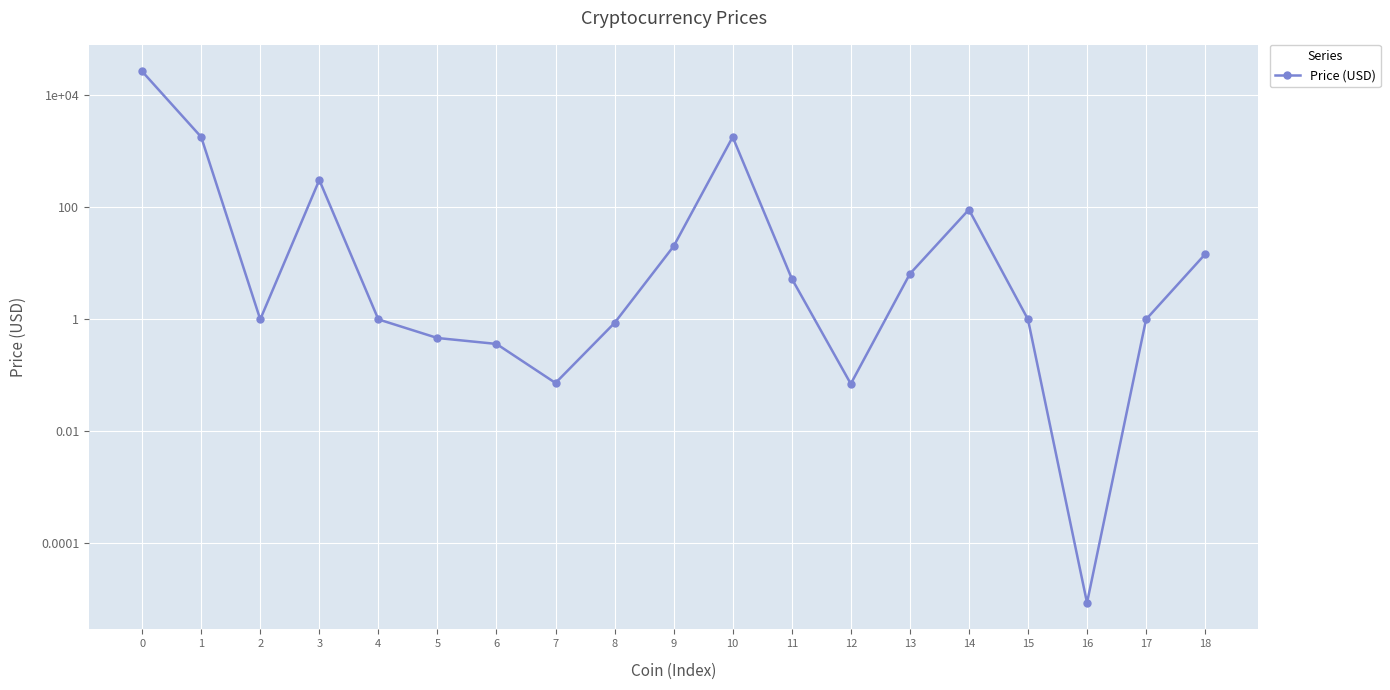

What is the greatest value displayed?

26897.7